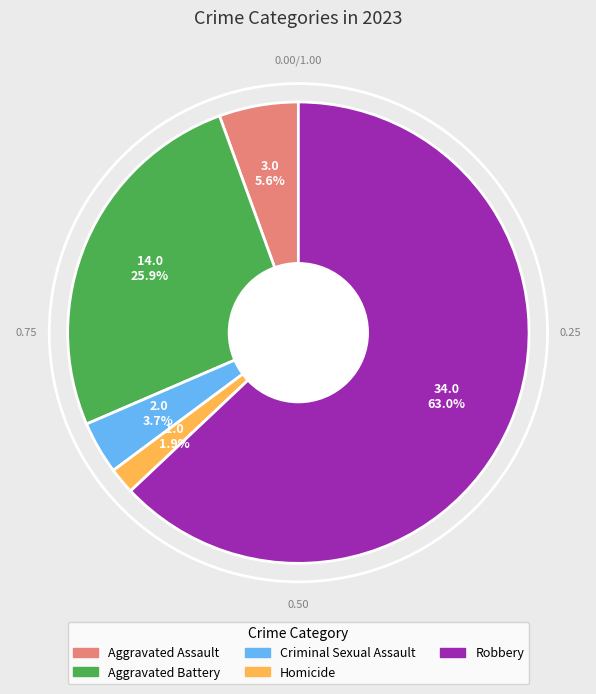

To the nearest percent, what percentage of the pie is Robbery?

63%